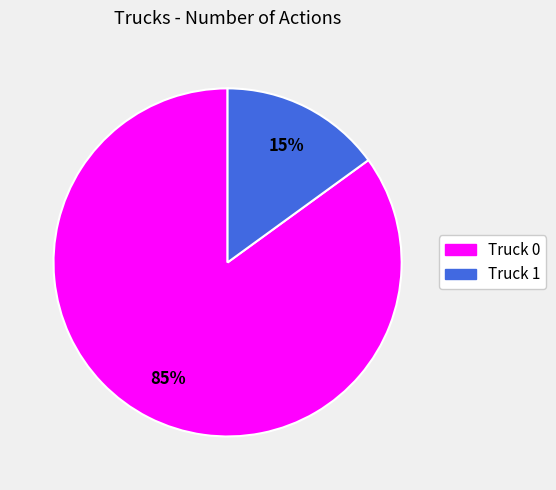

To the nearest percent, what is the average slice percentage?

50%